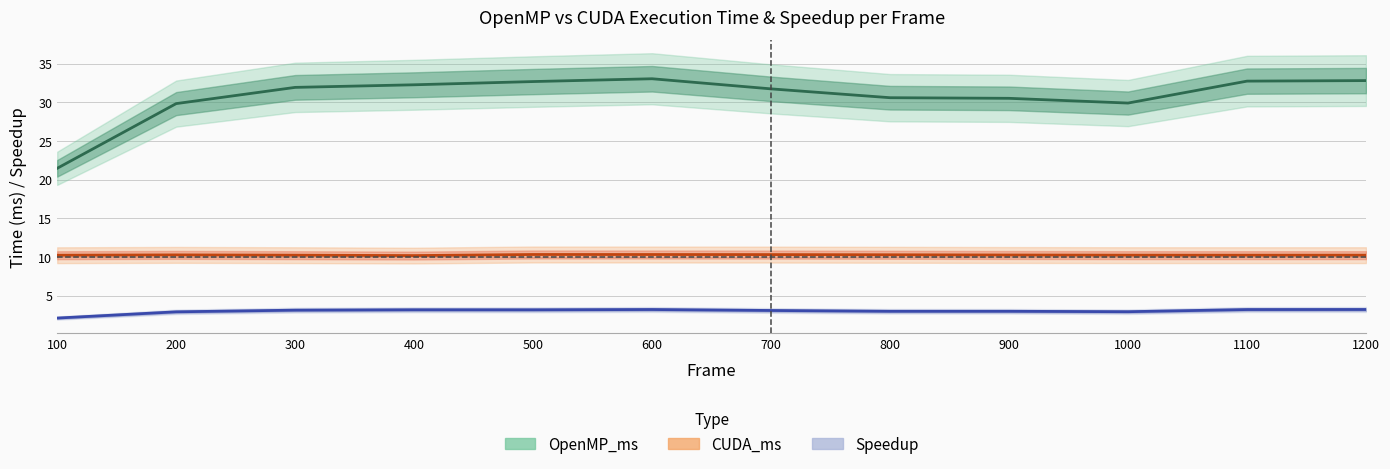

True or false: CUDA_ms has more than 1 interior local peaks.

True